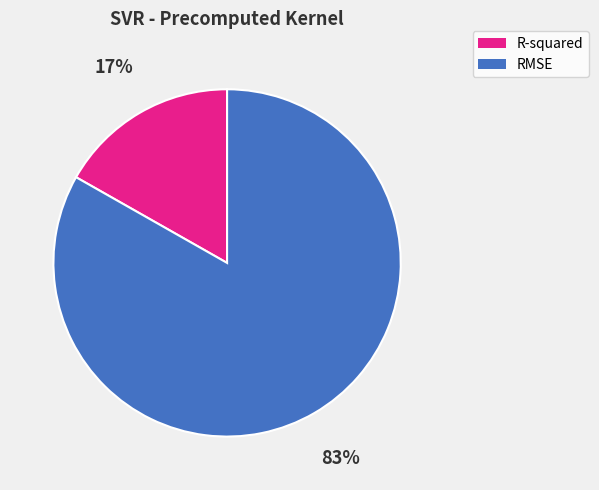

To the nearest percent, what is the average slice percentage?

50%